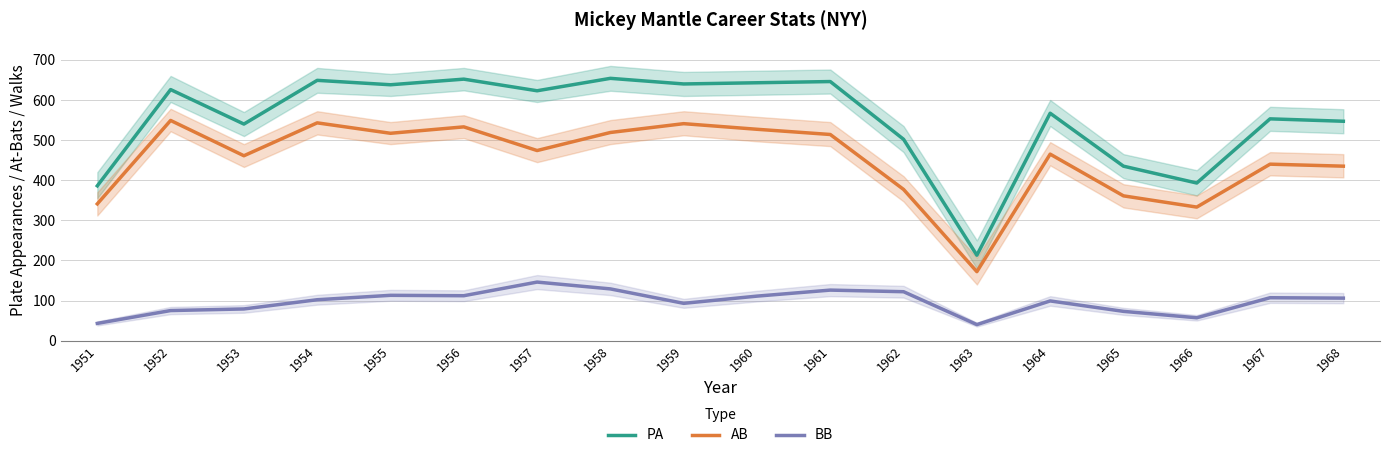

List the series in order of their peak value, lowest first.

BB, AB, PA